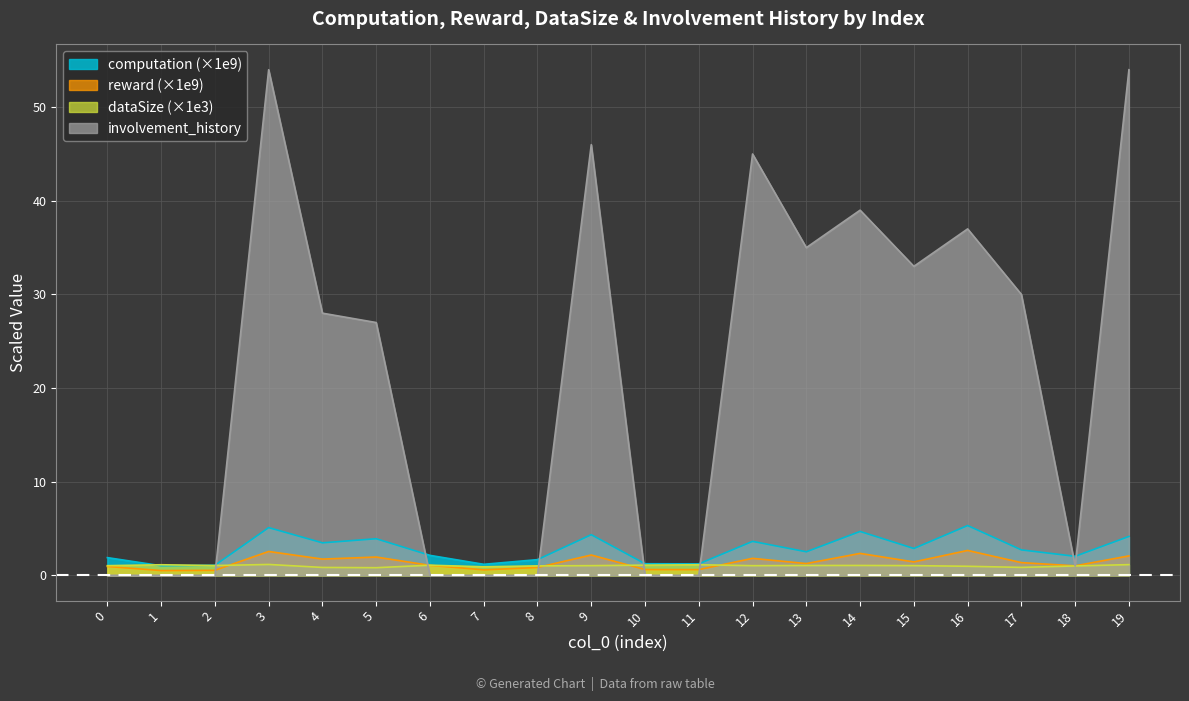

Rank the series by their maximum value, from highest to lowest.

involvement_history, computation (×1e9), reward (×1e9), dataSize (×1e3)